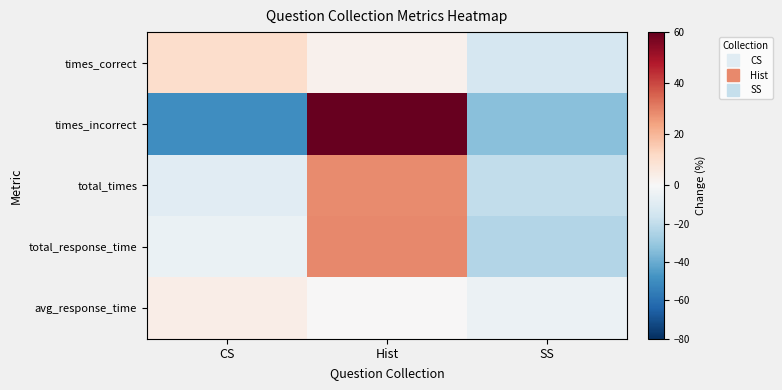

What is the spread (max minus min) of values at SS?

28.9